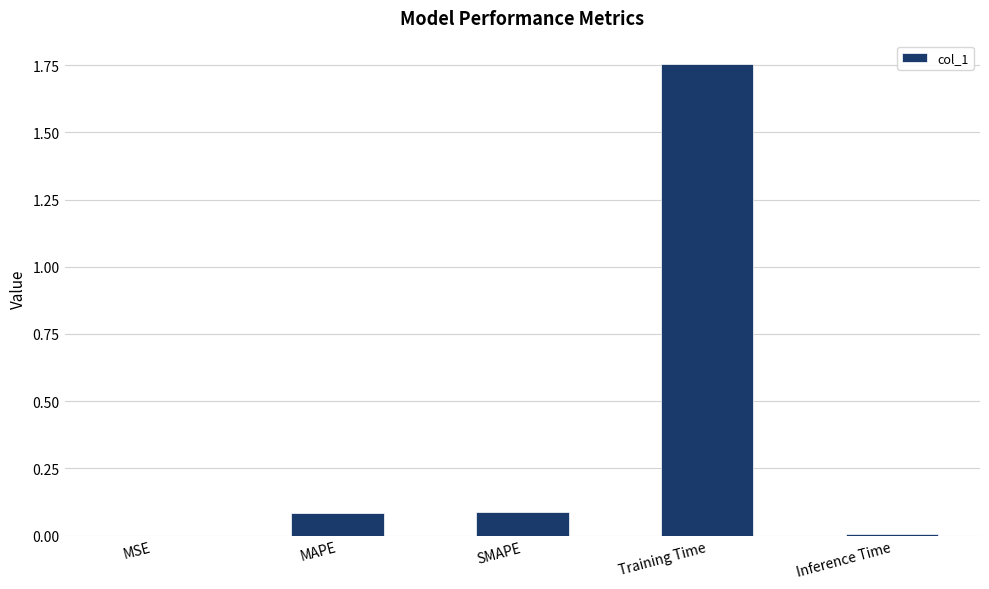

Between Training Time and Inference Time, which is larger?

Training Time